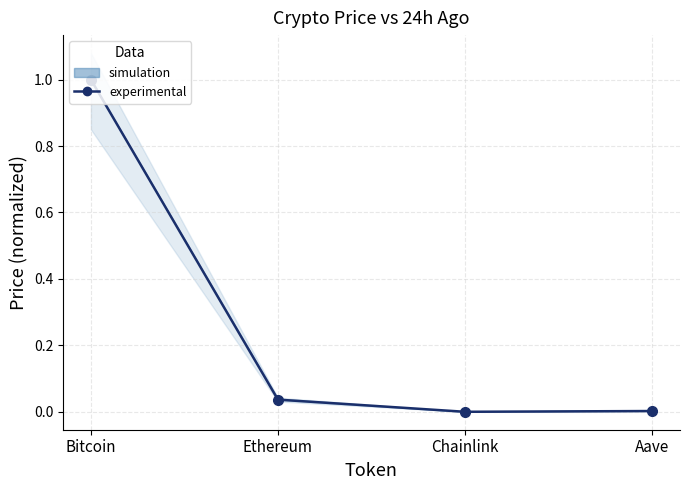

What position from the left is Ethereum?

2